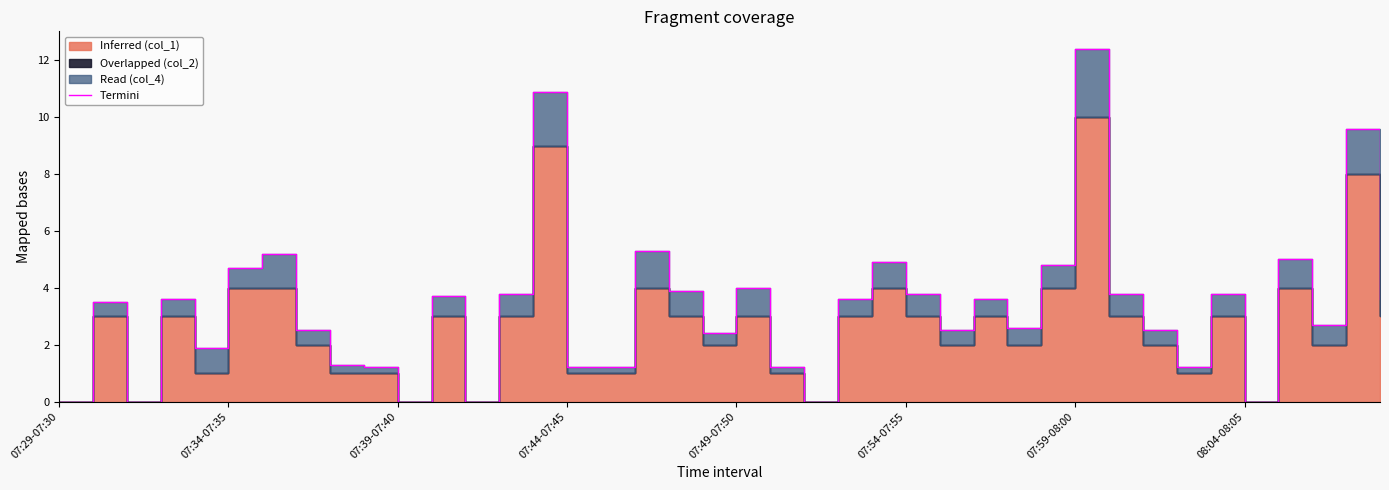

How many lines are shown in the chart?

1